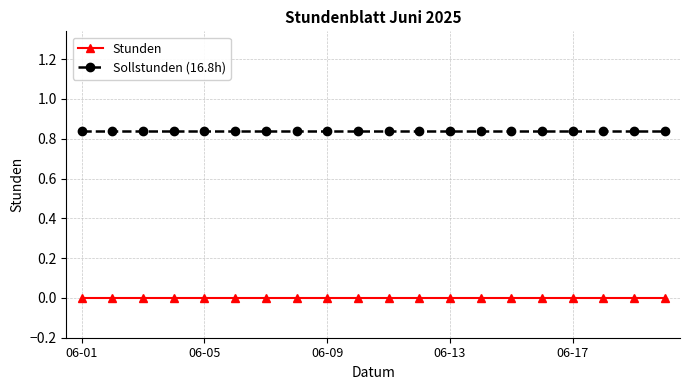

True or false: Stunden and Sollstunden (16.8h) intersect in this chart.

False